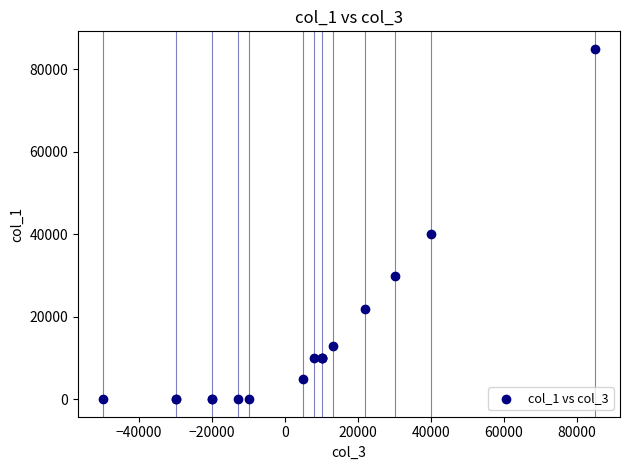

What Y value in the scatter plot is closest to 42500?

40000